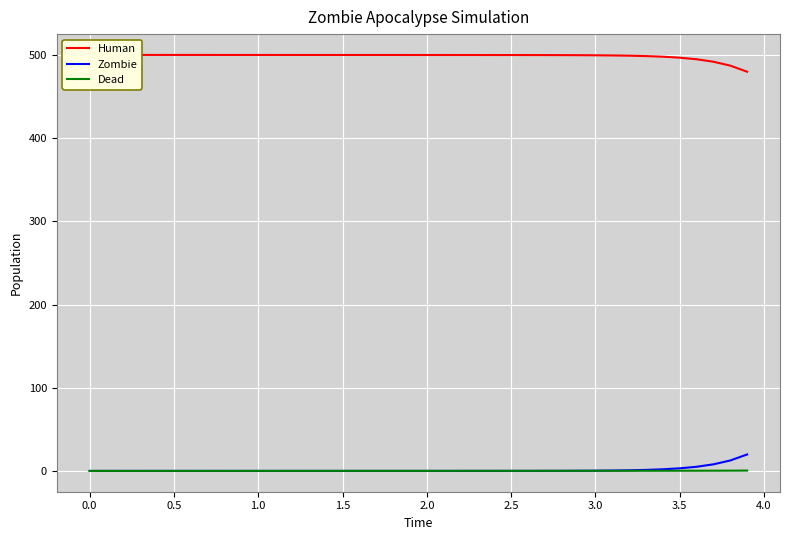

Which series has the widest spread of values?

Human